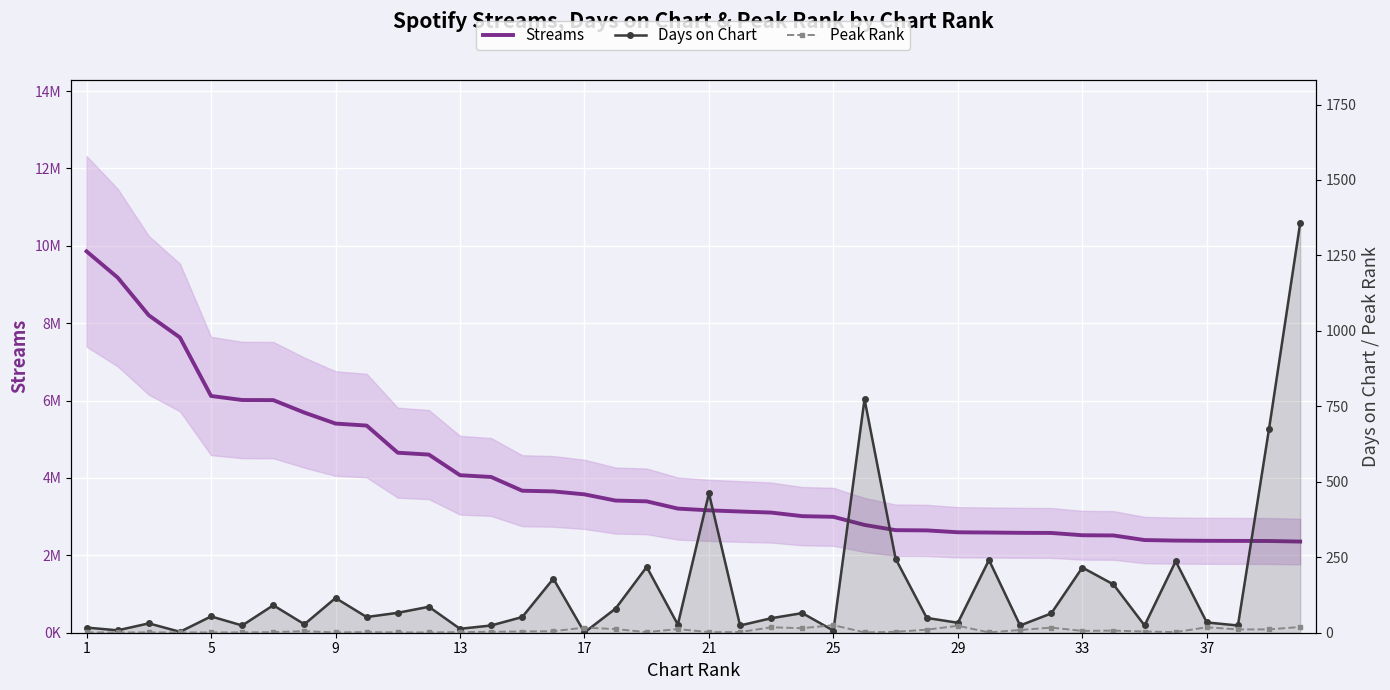

Which series has the largest total across all categories?

Streams